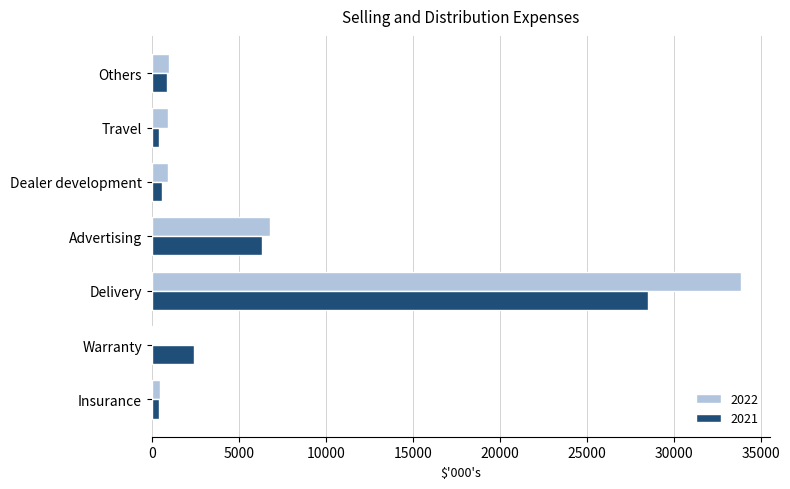

At which label does 2022 reach its peak?

Delivery